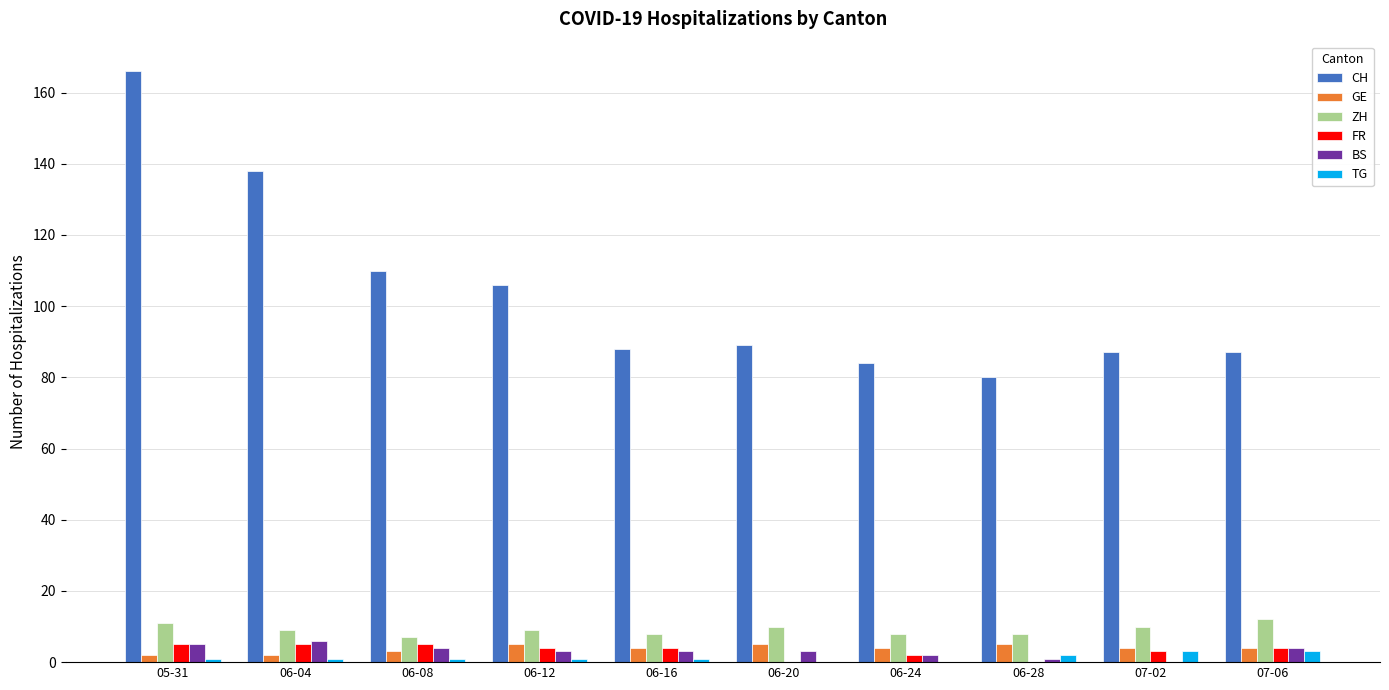

True or false: GE has a value of 4 at 07-06.

True